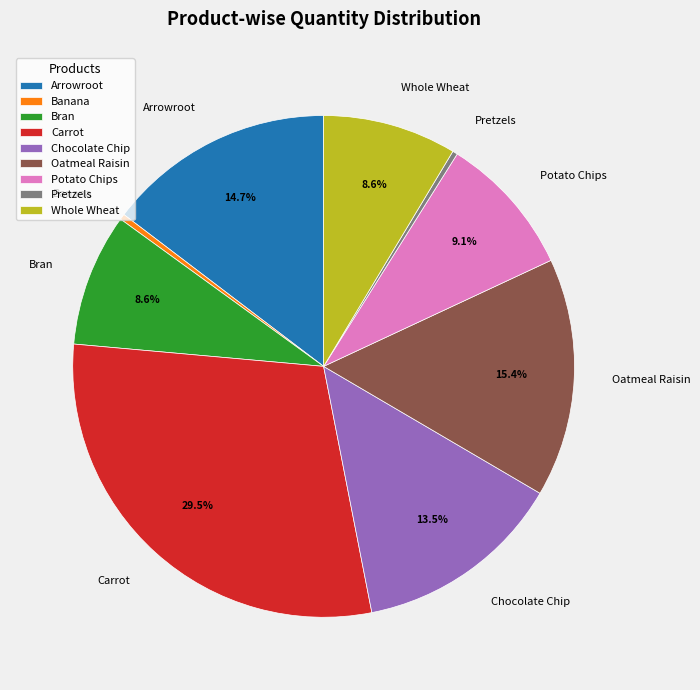

Approximately how many times larger is the value at Carrot compared to Chocolate Chip?

2.2